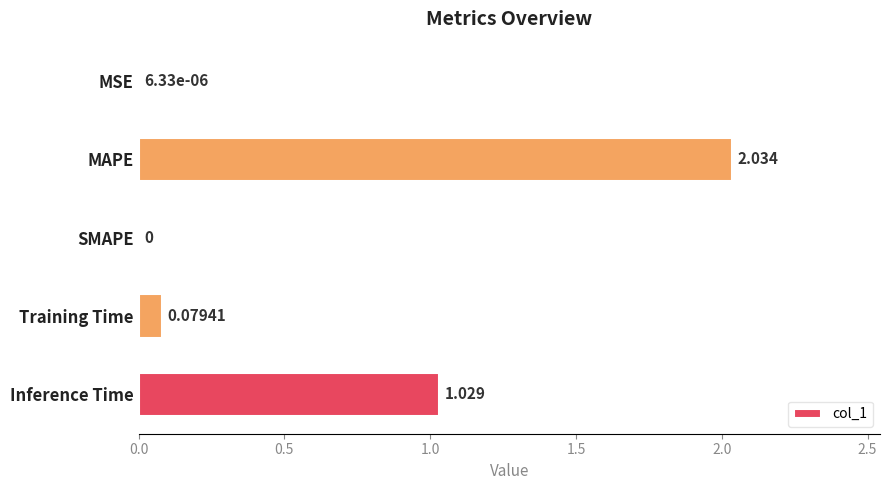

Does the chart contain stacked bars?

No